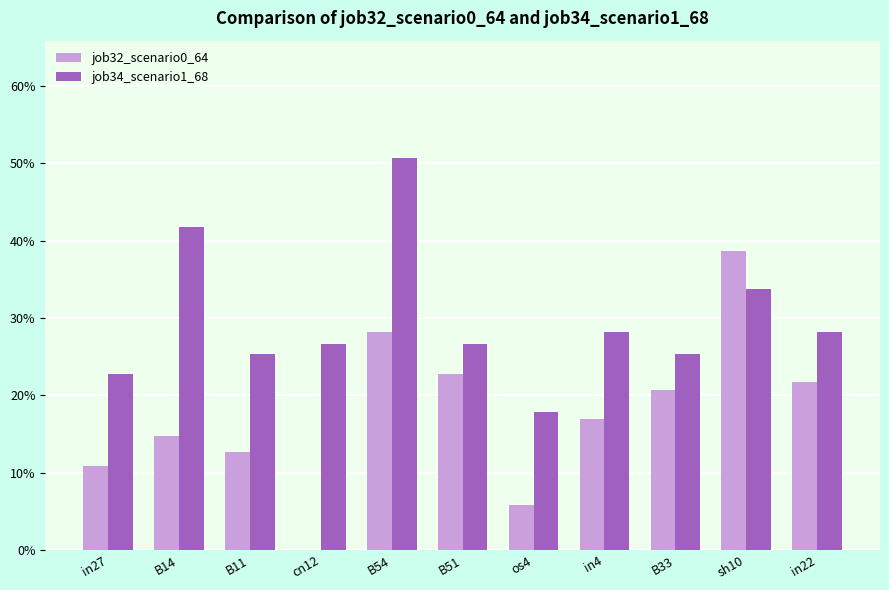

Reading left to right, transcribe all the data shown in this chart.

job32_scenario0_64: in27=0.1	B14=0.1	B11=0.1	cn12=0.0	B54=0.3	B51=0.2	os4=0.1	in4=0.2	B33=0.2	sh10=0.4	in22=0.2
job34_scenario1_68: in27=0.2	B14=0.4	B11=0.3	cn12=0.3	B54=0.5	B51=0.3	os4=0.2	in4=0.3	B33=0.3	sh10=0.3	in22=0.3